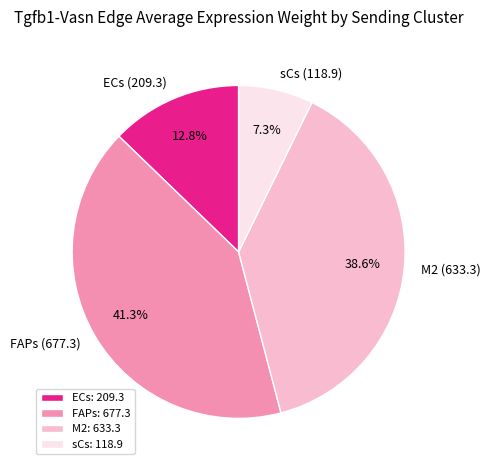

How many segments does this pie chart have?

4